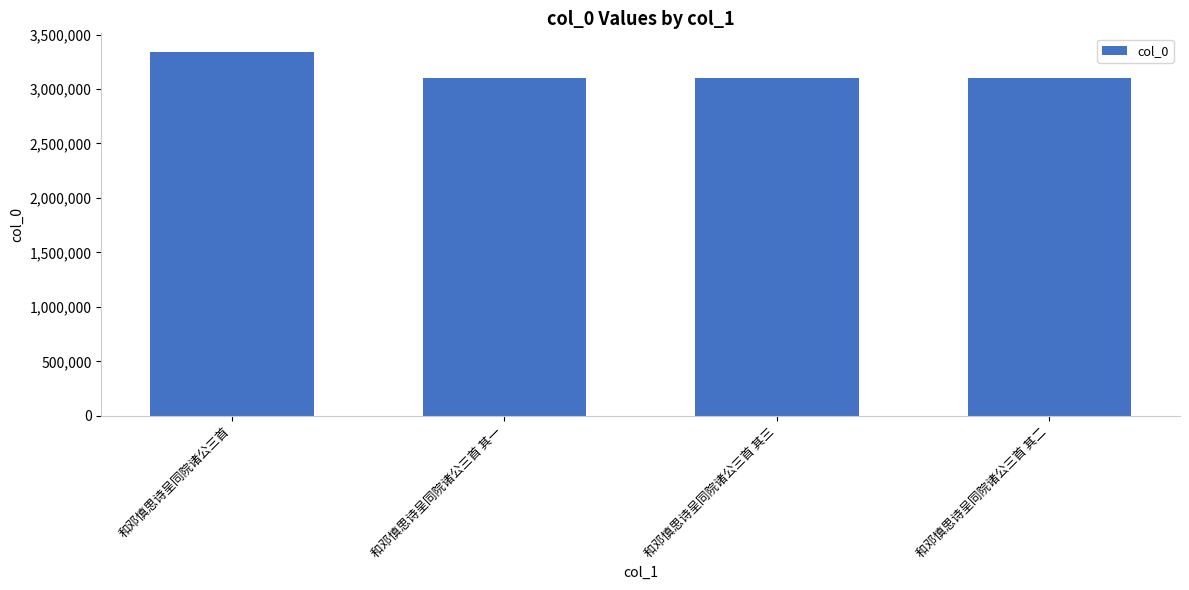

The value at 和邓慎思诗呈同院诸公三首 其一 is 813214. True or false?

False